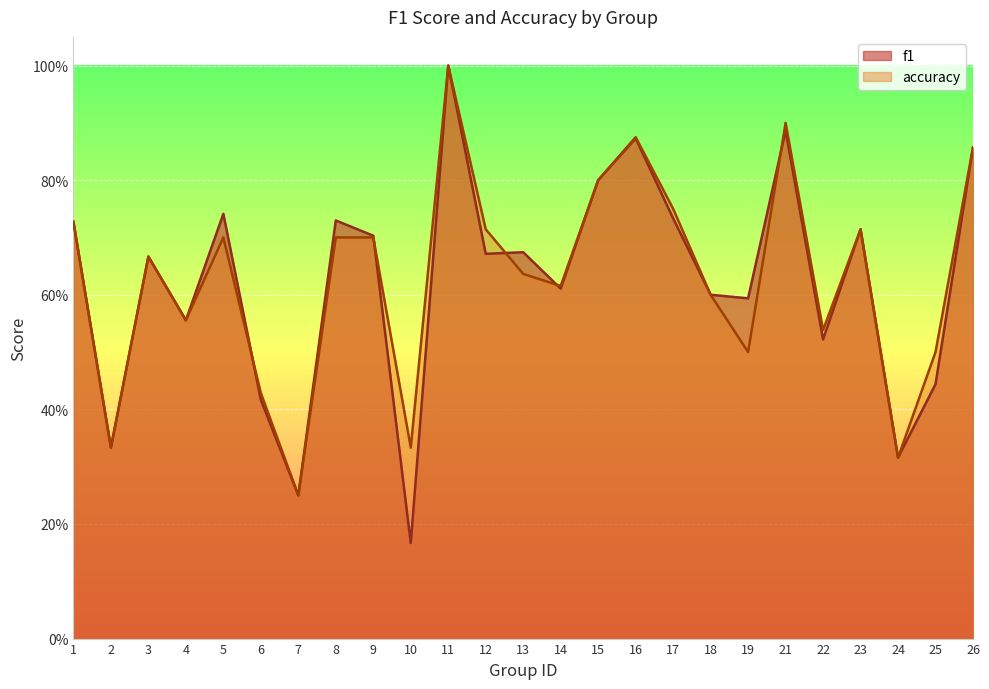

In f1, how many points are lower than both neighbors (excluding endpoints)?

9